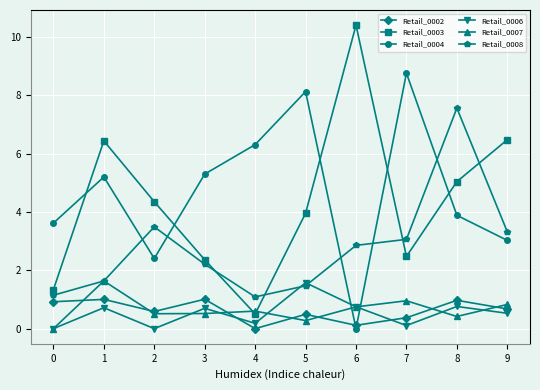

Which series has the largest range (max minus min)?

Retail_0003